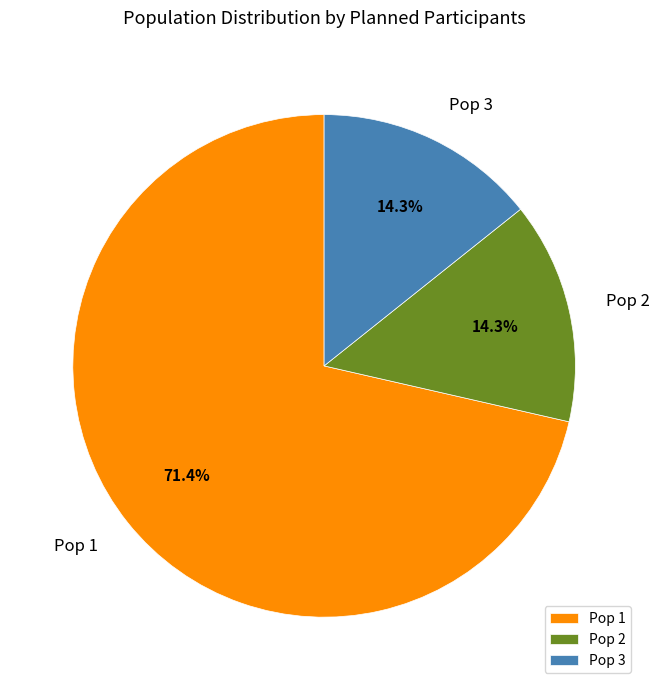

To the nearest percent, what is the combined percentage of Pop 2 and Pop 3?

29%